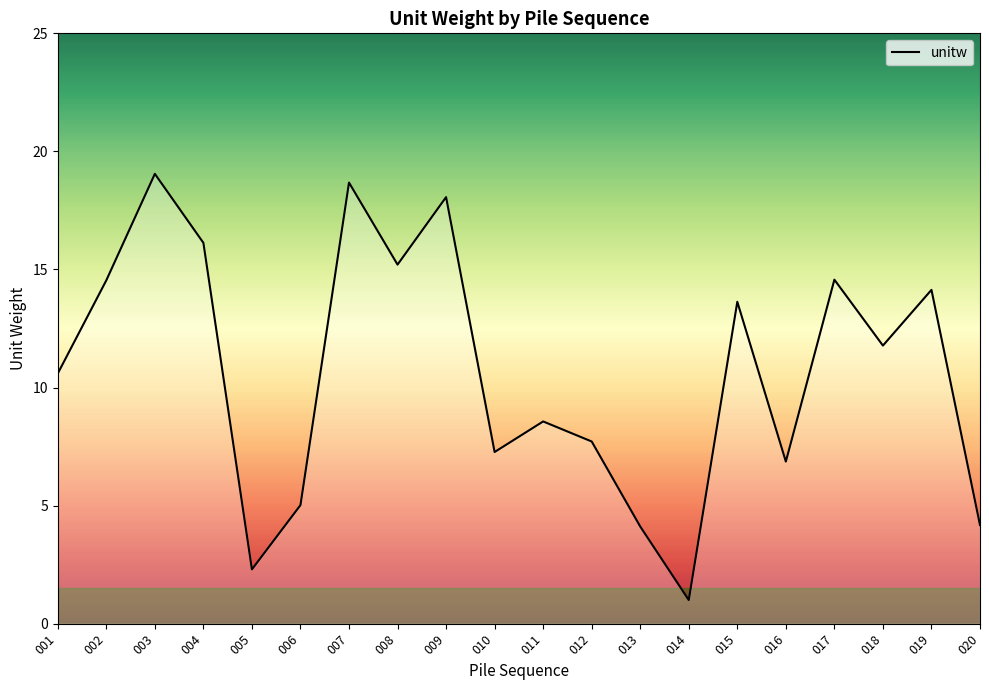

Which has a higher value, 006 or 005?

006